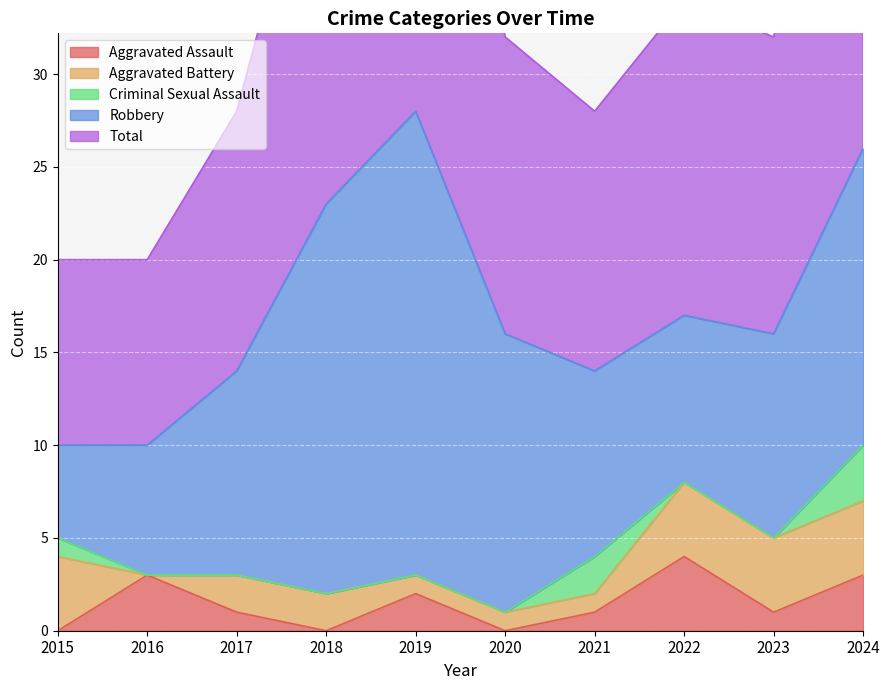

Is the value of Aggravated Assault at 2015 greater than the value of Criminal Sexual Assault at 2015?

No